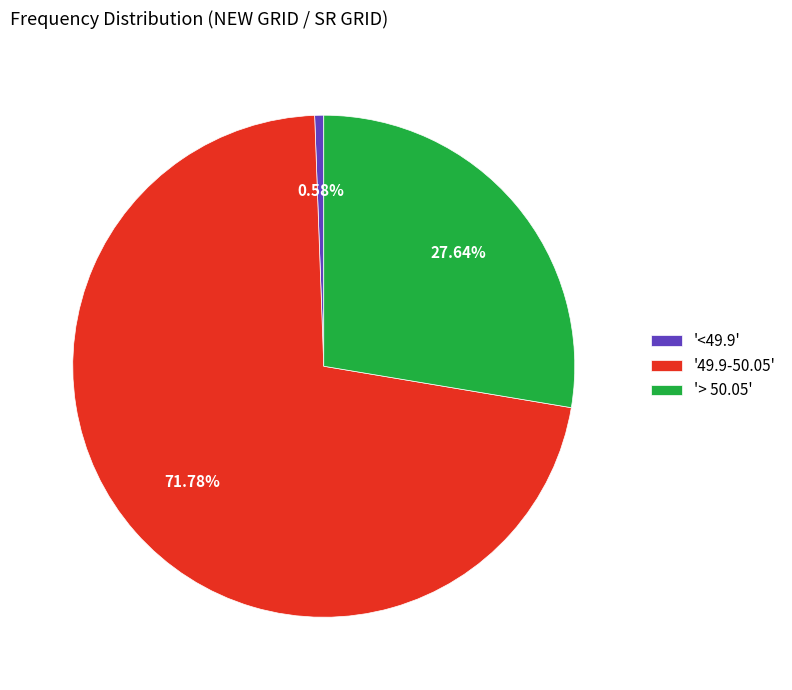

What is the largest slice in the pie chart?

'49.9-50.05'